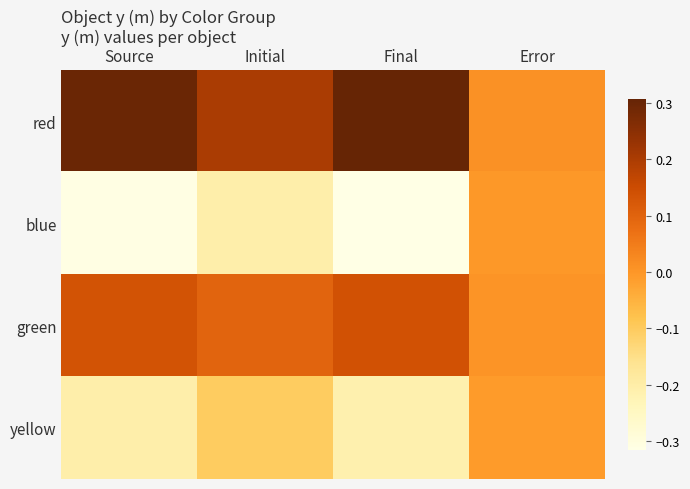

At how many categories does at least one series exceed 0?

4